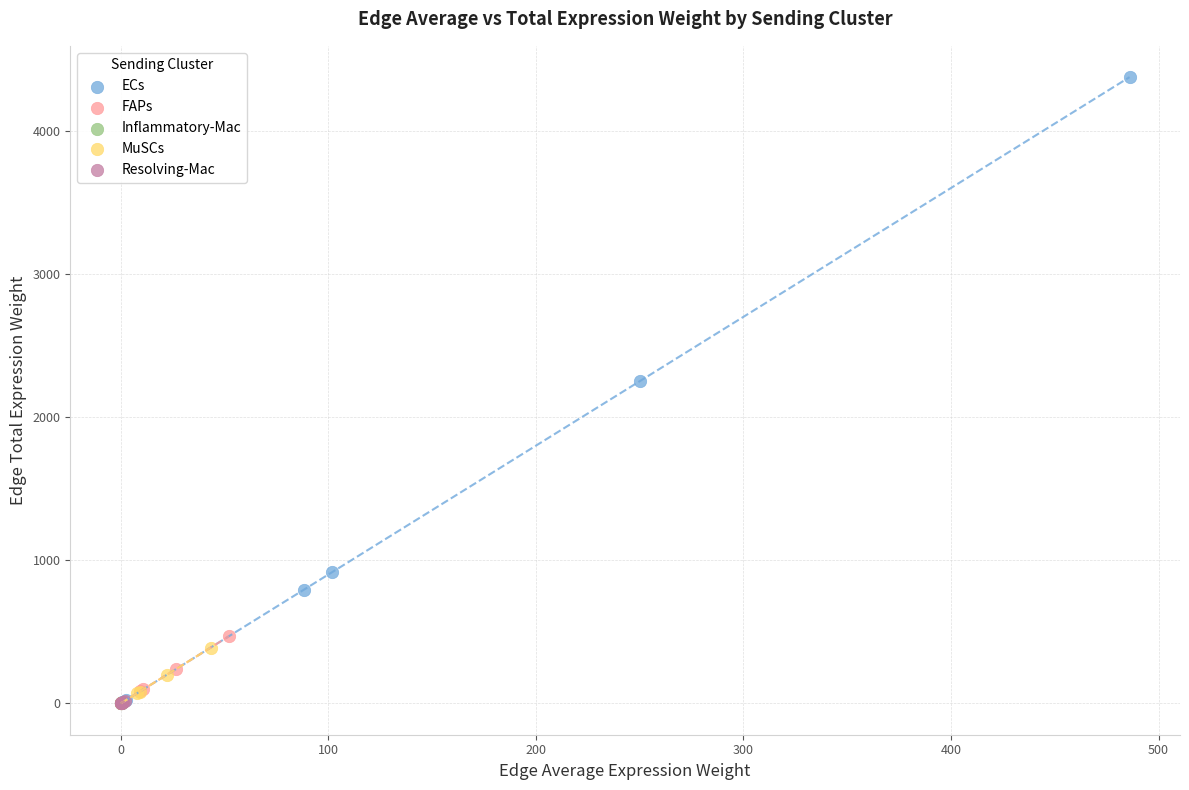

Which series has the widest spread of Y values?

ECs